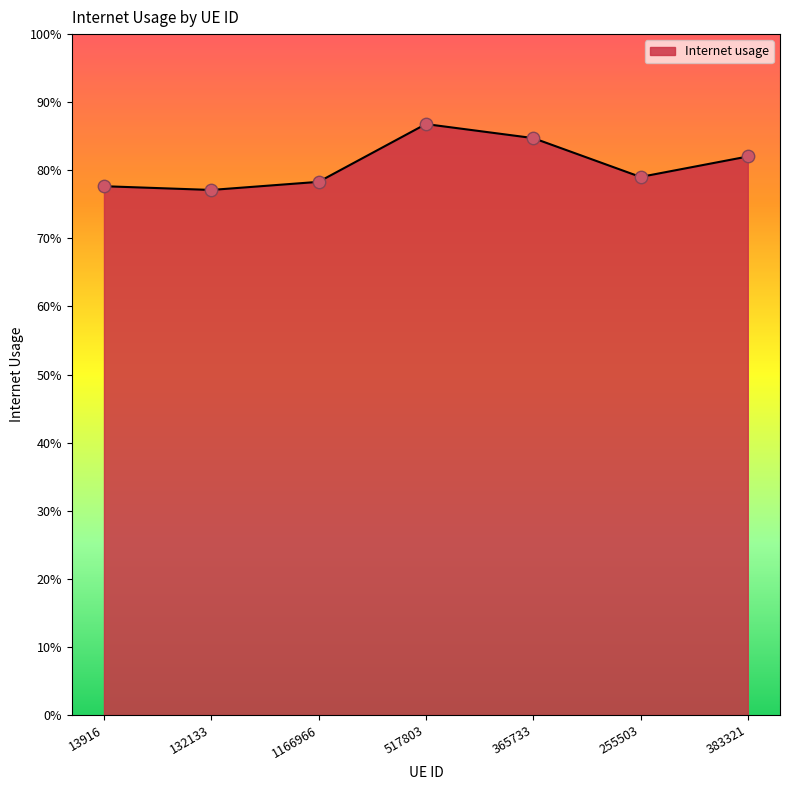

Which has a higher value, 383321 or 132133?

383321